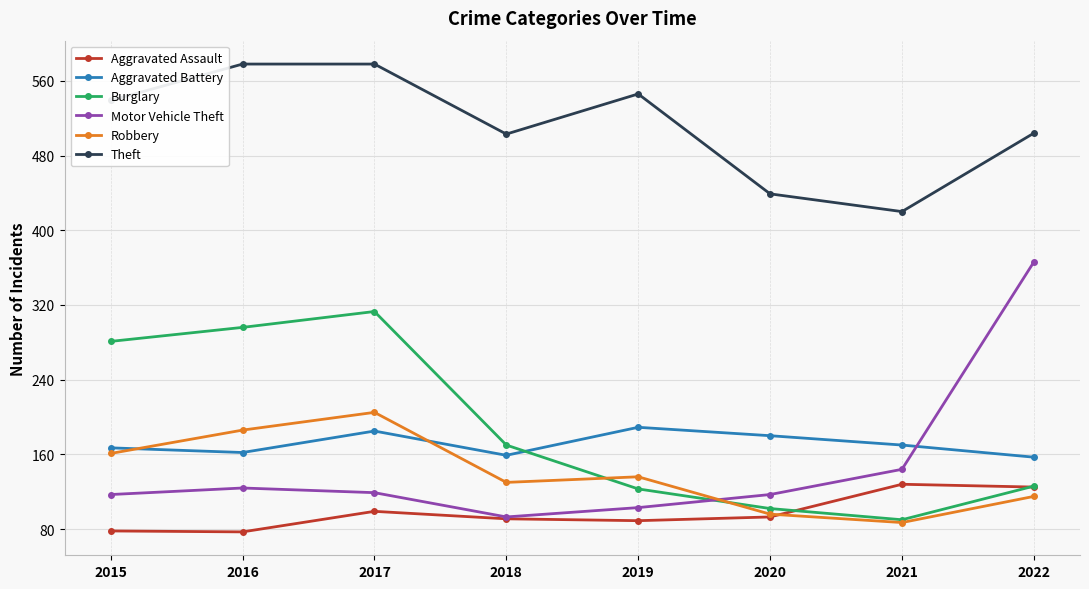

True or false: Robbery has a value of 115 at 2022.

True